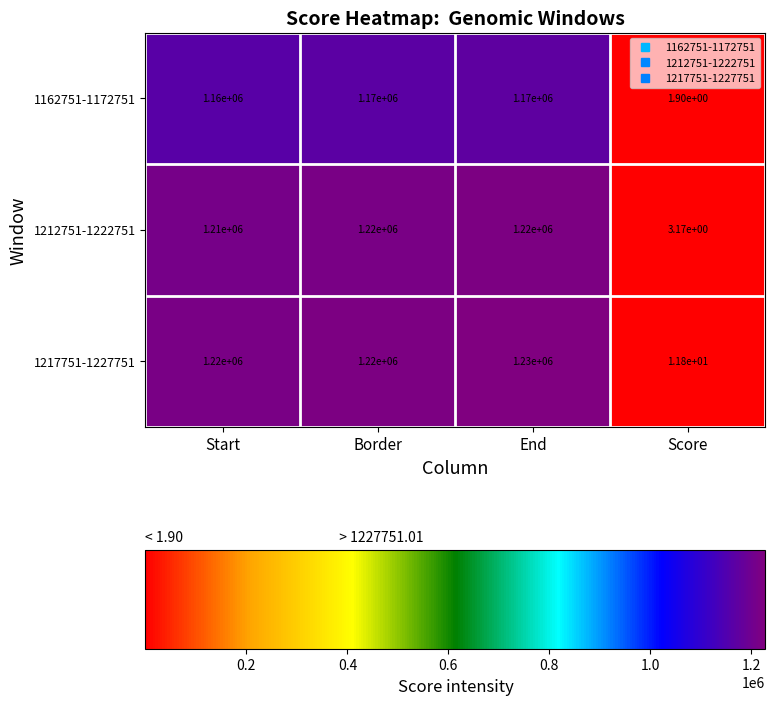

True or false: 1162751-1172751 has a value of 480705.8 at Start.

False